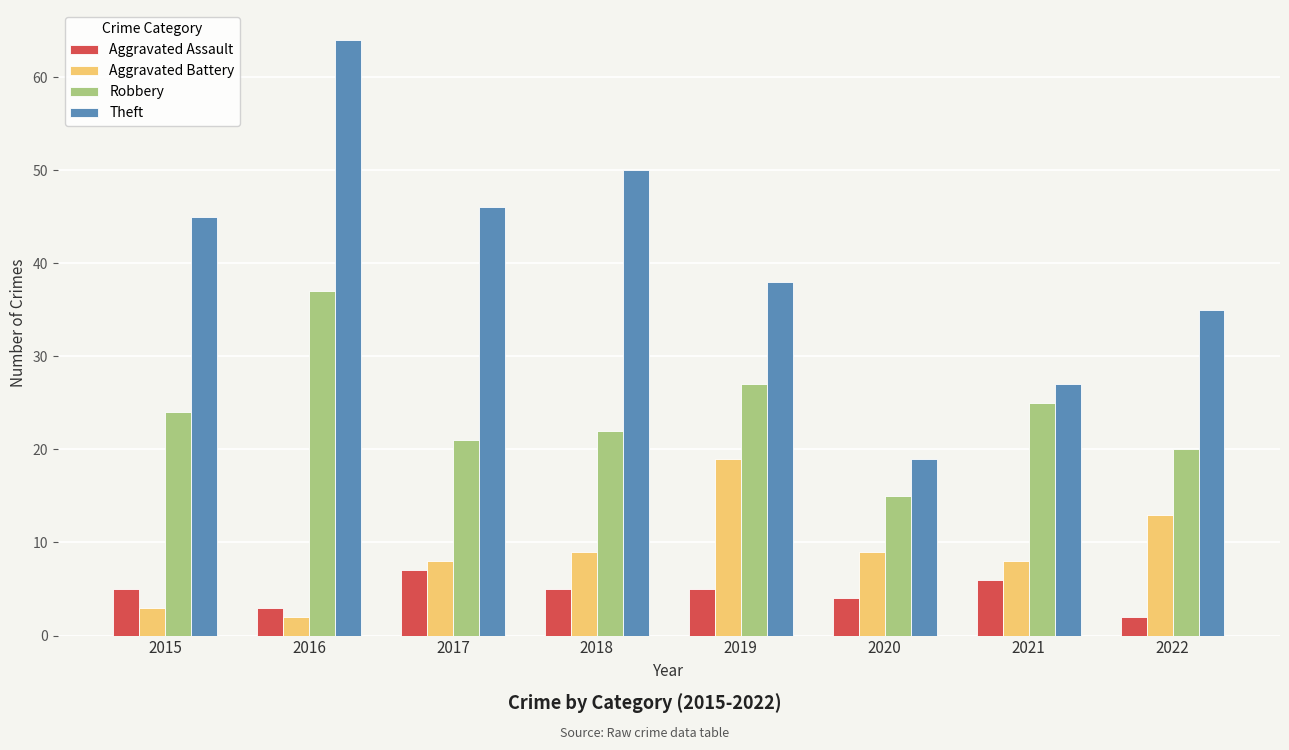

At 2017, list the series in order from largest to smallest.

Theft, Robbery, Aggravated Battery, Aggravated Assault